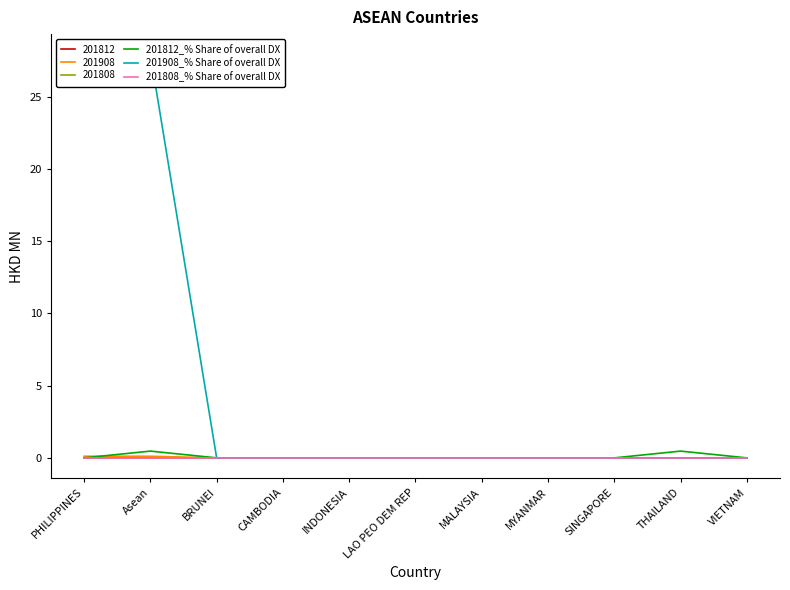

True or false: 201808_% Share of overall DX and 201812_% Share of overall DX intersect in this chart.

False